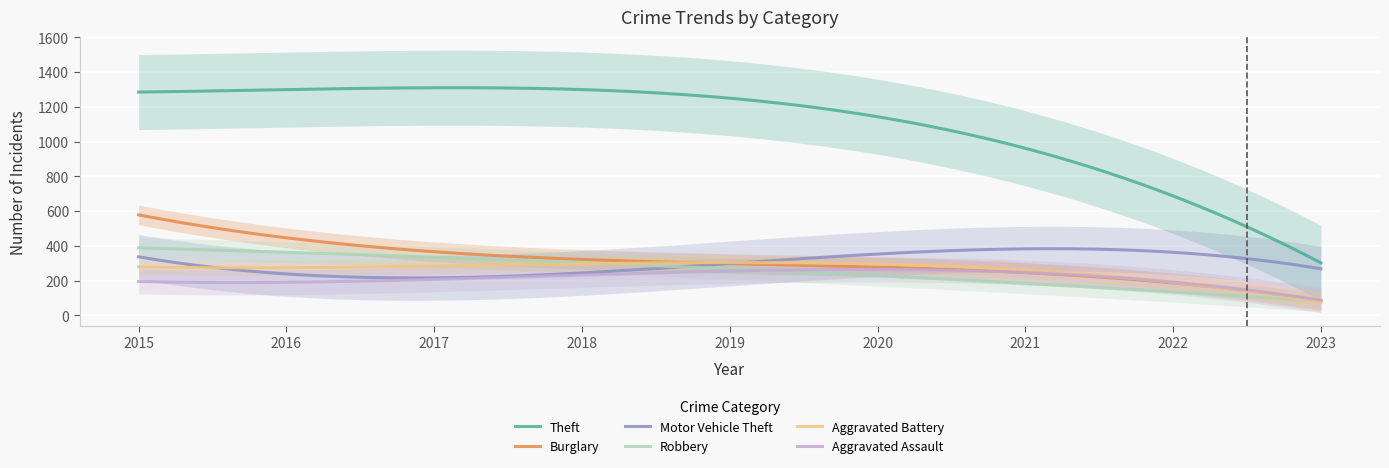

Is it true that Motor Vehicle Theft equals 112.4 at 2015?

False